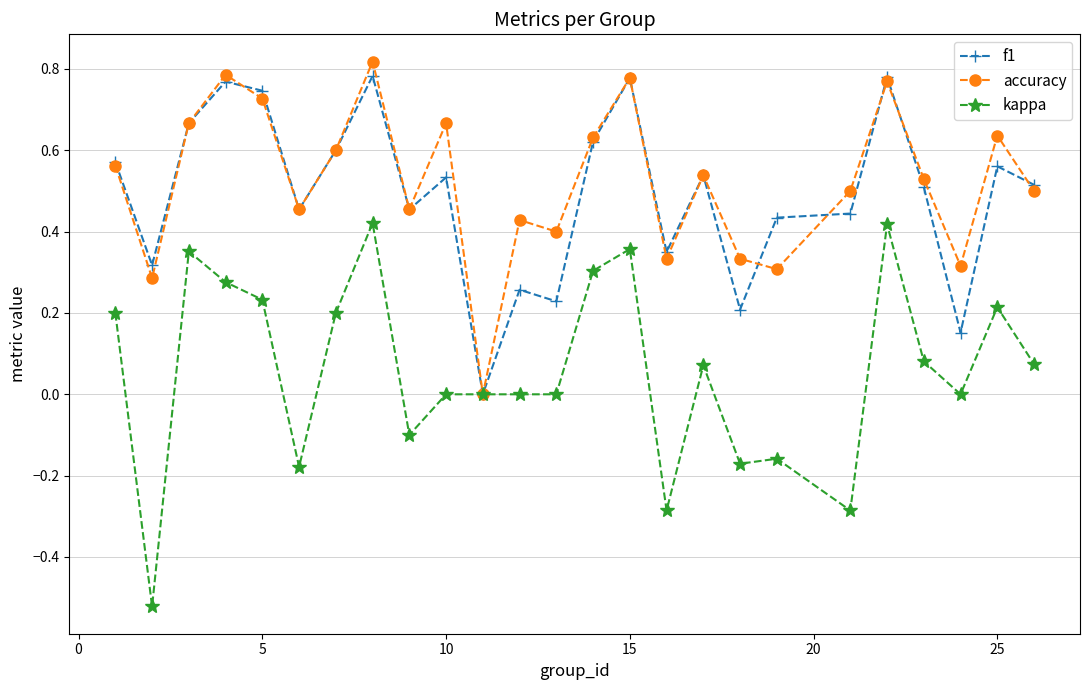

Which series has the largest range (max minus min)?

kappa